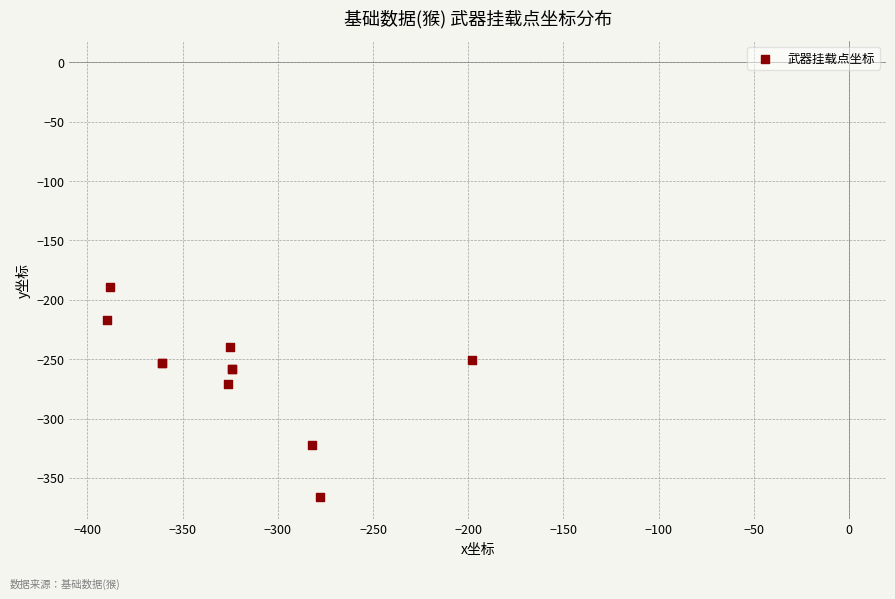

What Y value in the scatter plot is closest to -277?

-271